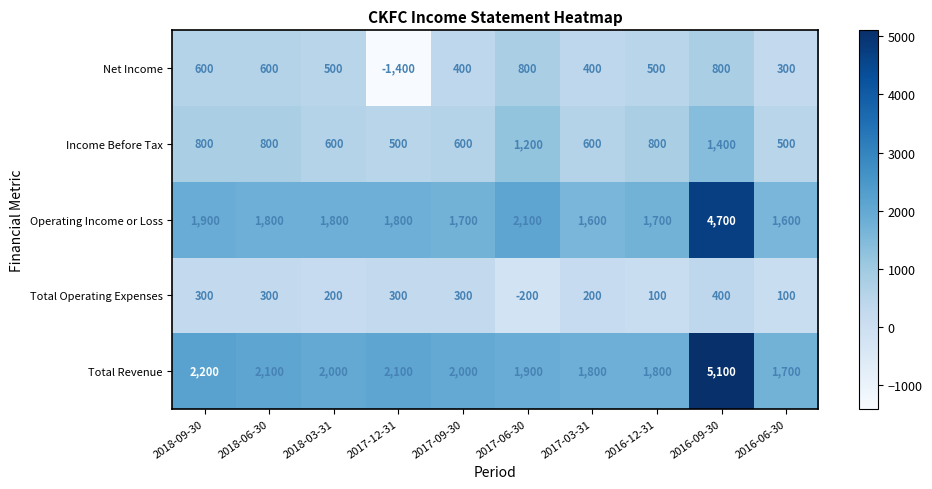

At which category is the sum across all series the highest?

2016-09-30